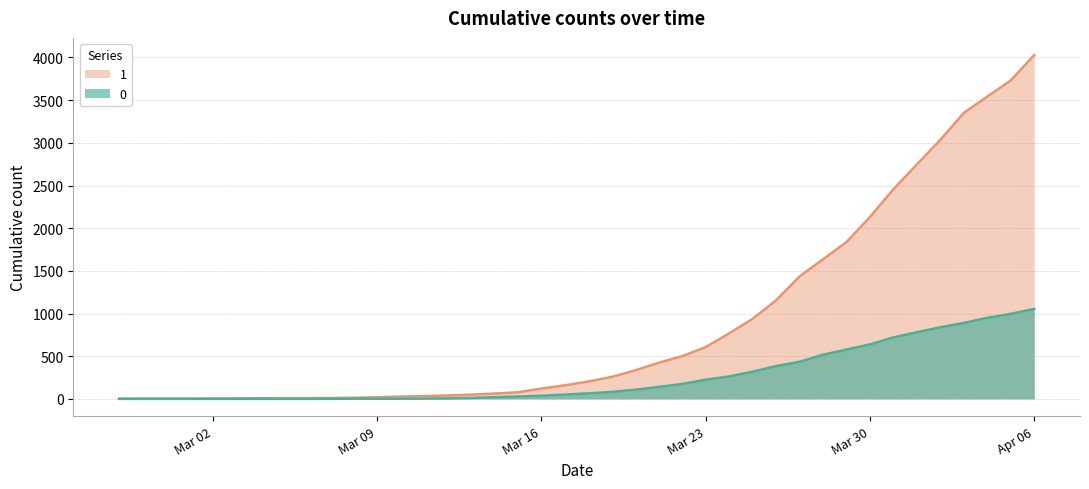

How many positive values does the 0 series have?

31